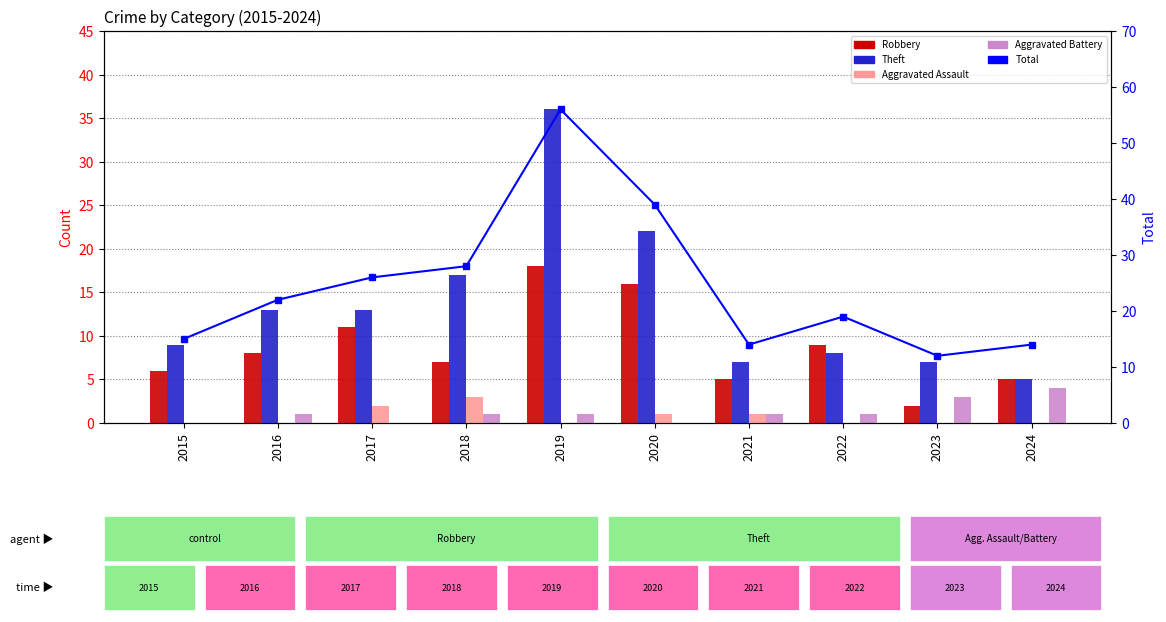

Rank the series at 2022 from highest to lowest value.

Total, Robbery, Theft, Aggravated Battery, Aggravated Assault